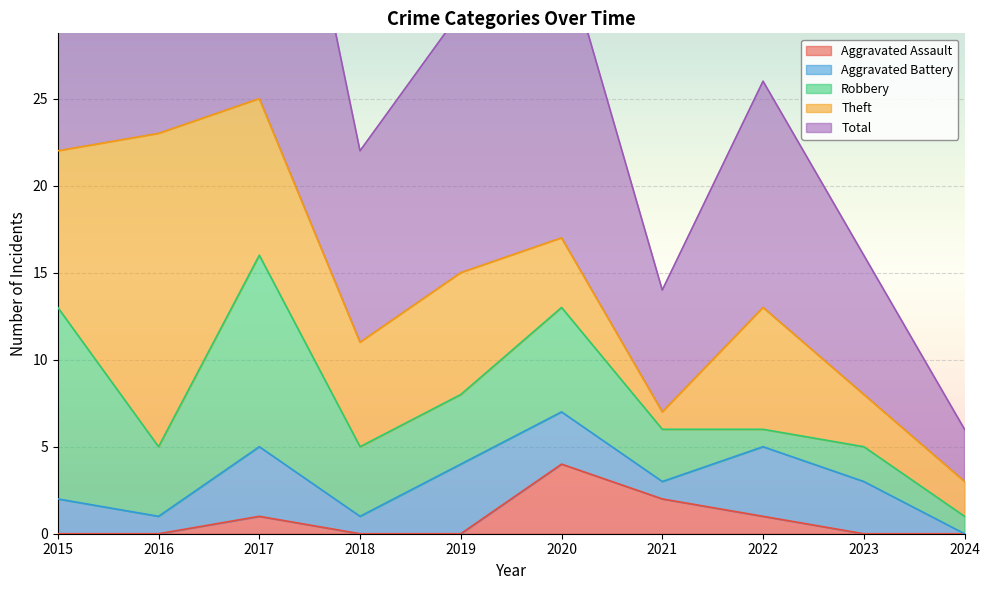

Reading left to right, transcribe all the data shown in this chart.

Aggravated Assault: 0	0	1	0	0	4	2	1	0	0
Aggravated Battery: 2	1	4	1	4	3	1	4	3	0
Robbery: 11	4	11	4	4	6	3	1	2	1
Theft: 9	18	9	6	7	4	1	7	3	2
Total: 23	23	25	11	15	17	7	13	8	3